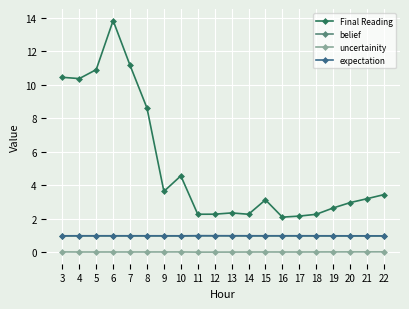

The uncertainity series shows 0.0 at 4. True or false?

True